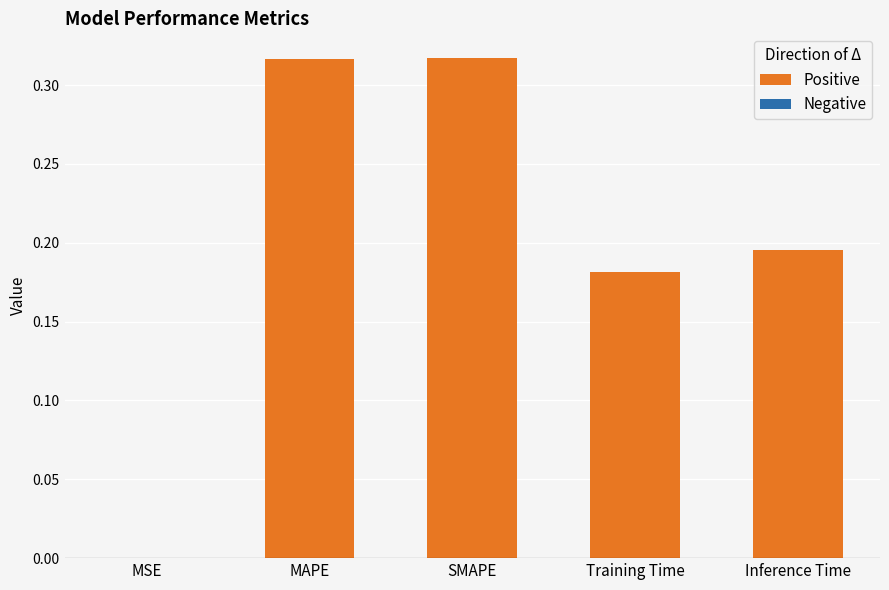

Is it true that the value at SMAPE is 0.5?

False